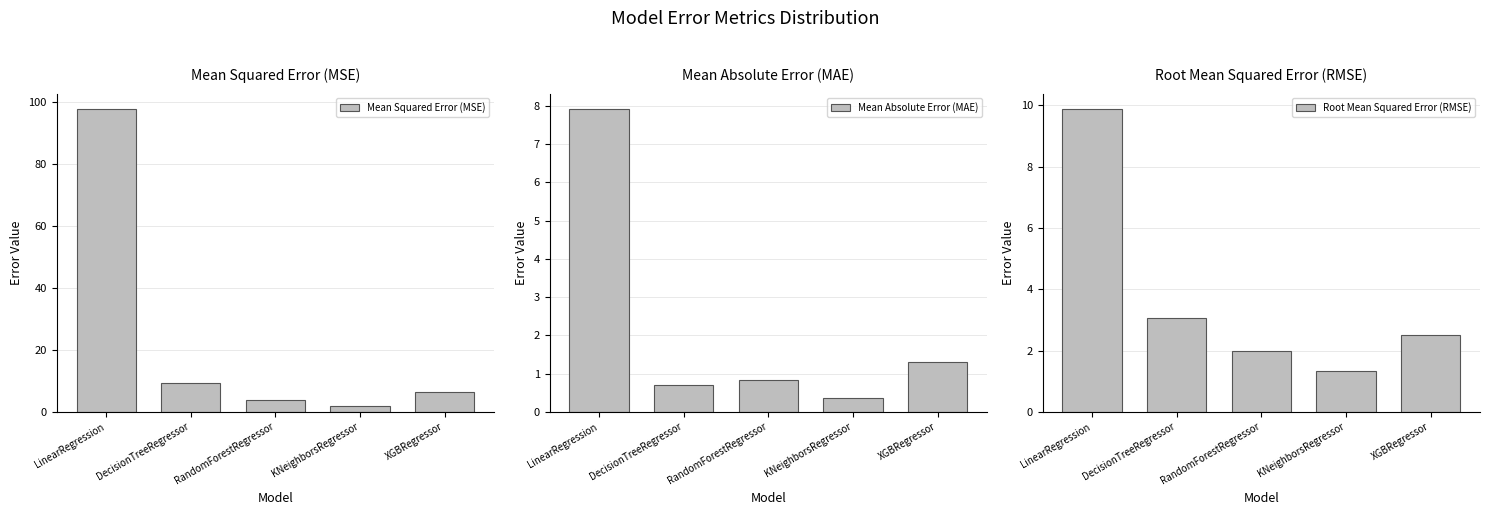

The value of Mean Squared Error (MSE) at LinearRegression is 97.7. True or false?

True